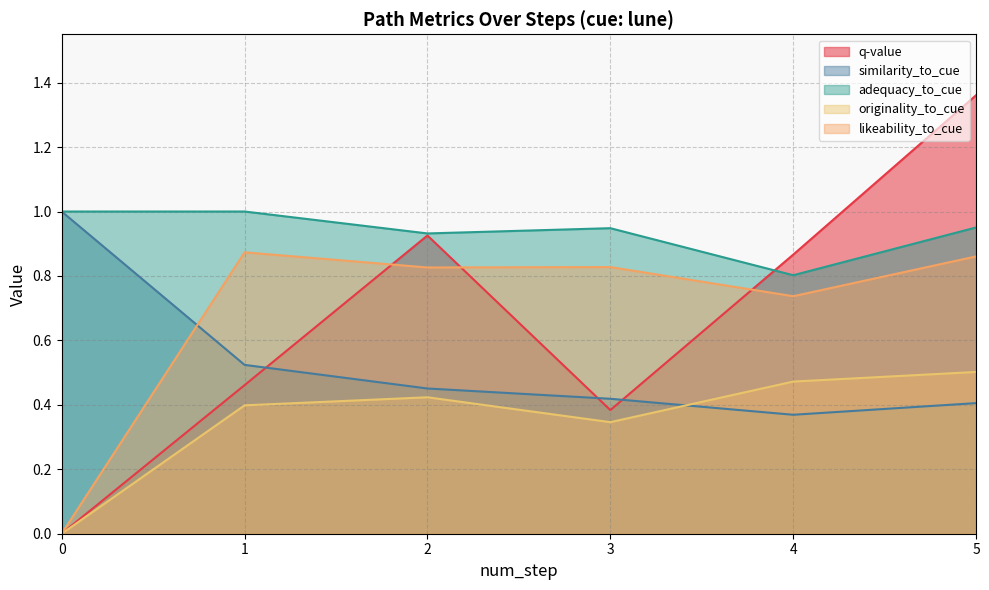

Reading left to right, transcribe all the data shown in this chart.

q-value: 0=0.0	1=0.5	2=0.9	3=0.4	4=0.9	5=1.4
similarity_to_cue: 0=1.0	1=0.5	2=0.5	3=0.4	4=0.4	5=0.4
adequacy_to_cue: 0=1.0	1=1.0	2=0.9	3=0.9	4=0.8	5=1.0
originality_to_cue: 0=0.0	1=0.4	2=0.4	3=0.3	4=0.5	5=0.5
likeability_to_cue: 0=0.0	1=0.9	2=0.8	3=0.8	4=0.7	5=0.9